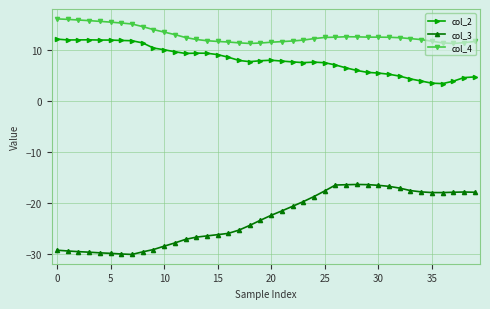

At how many categories does at least one series exceed 0?

40